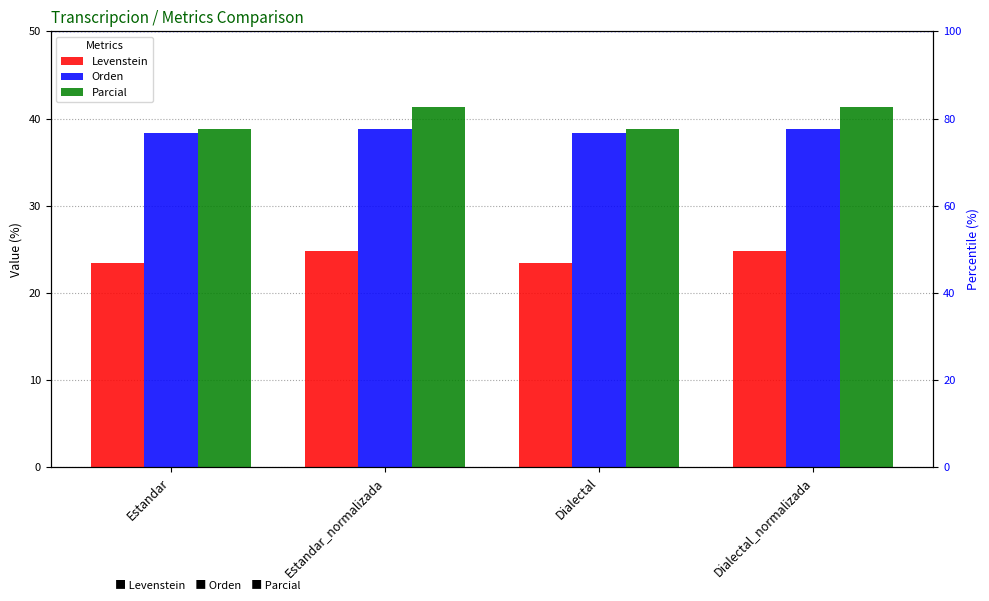

Reading right to left, extract all data points from this chart.

Levenstein: 24.8	23.4	24.8	23.4
Orden: 38.8	38.4	38.8	38.4
Parcial: 41.4	38.7	41.4	38.7